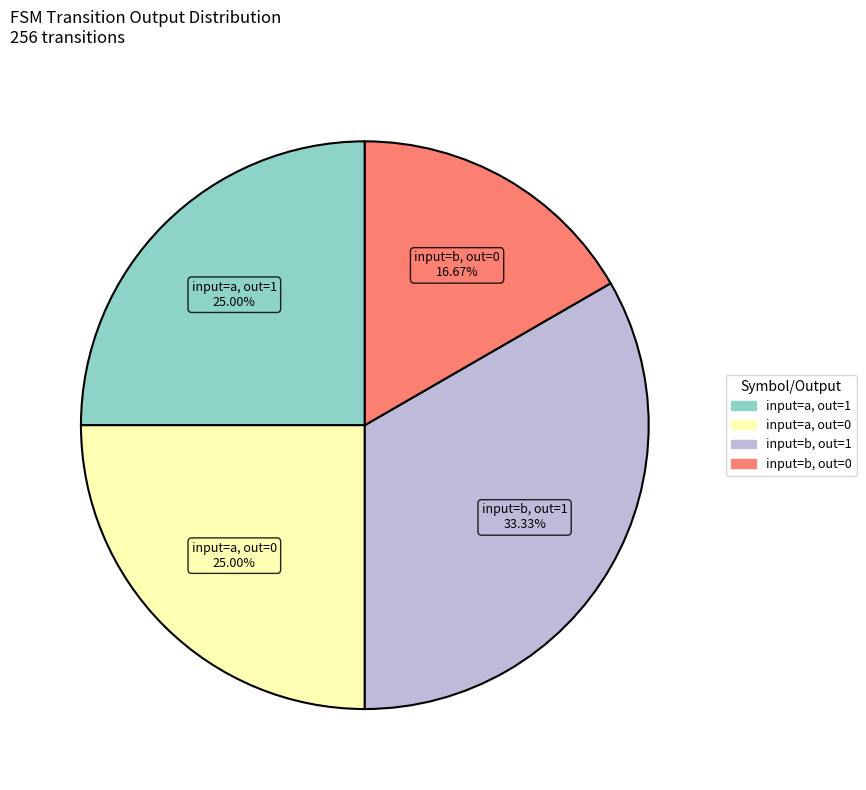

To the nearest percent, what is the average slice percentage?

25%